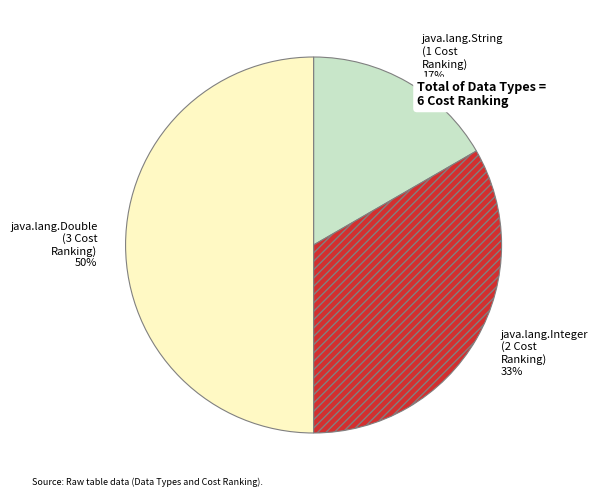

Between java.lang.String and java.lang.Integer, which is larger?

java.lang.Integer